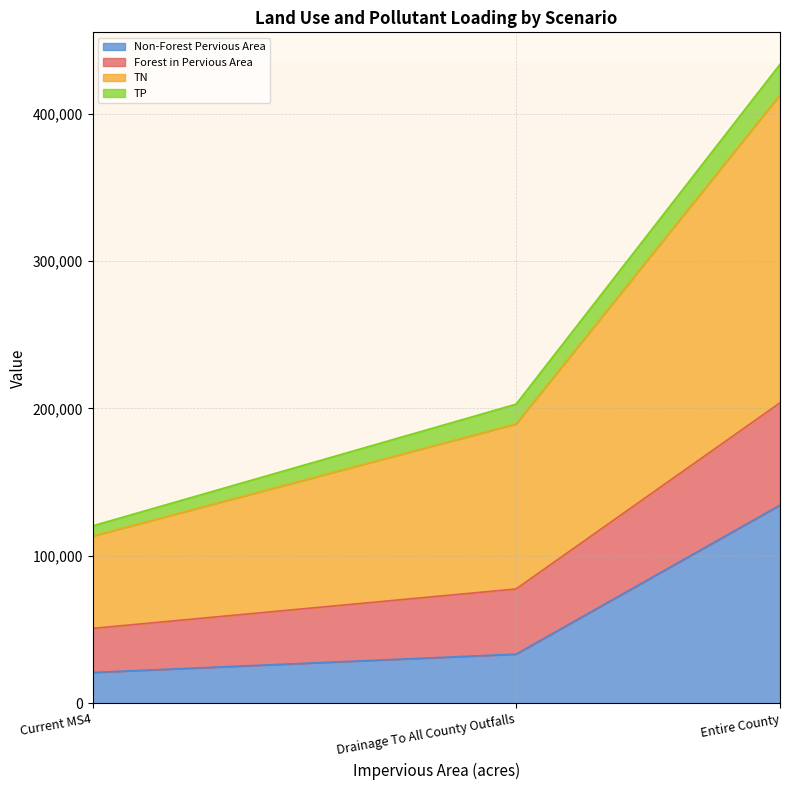

What is the label of the 1st point from the right?

Entire County